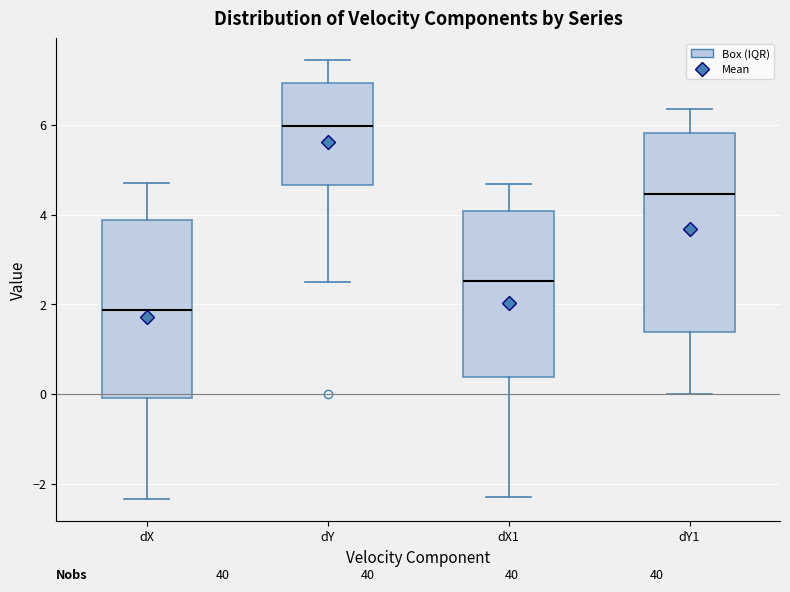

Which box has the lowest median line?

dX